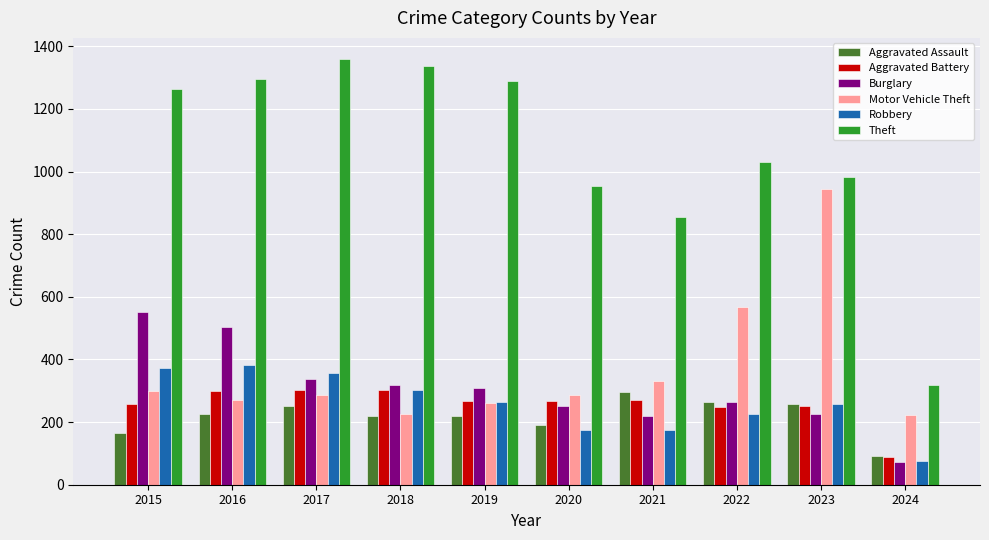

At how many categories does at least one series exceed 1345?

1